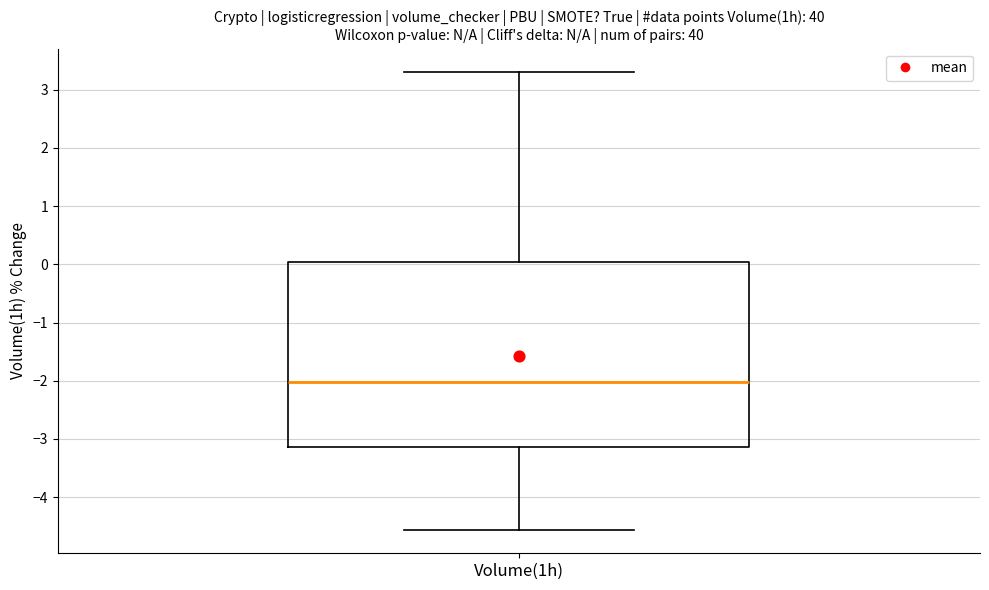

Read this box plot against the y-axis: the position of the median line, the range covered by the box, and the ends of both whiskers. The values are not printed on the chart, so give them approximately, as read against the axis.

median -2.0, box -3.1 to 0.0, whiskers -4.6 to 3.3